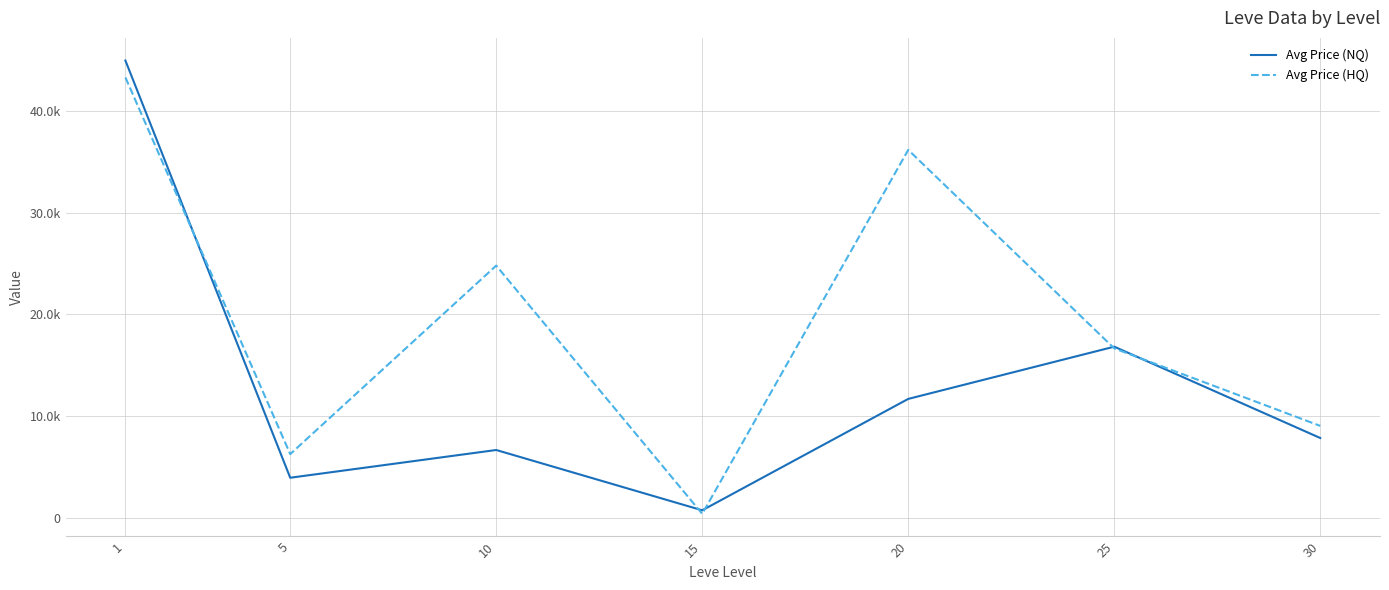

Reading left to right, extract all data points from this chart.

Avg Price (NQ): 44933.4	3961.1	6685.6	763.3	11703.2	16833.0	7863.0
Avg Price (HQ): 43278.5	6280.8	24795.3	416.7	36160.6	16666.4	9053.2